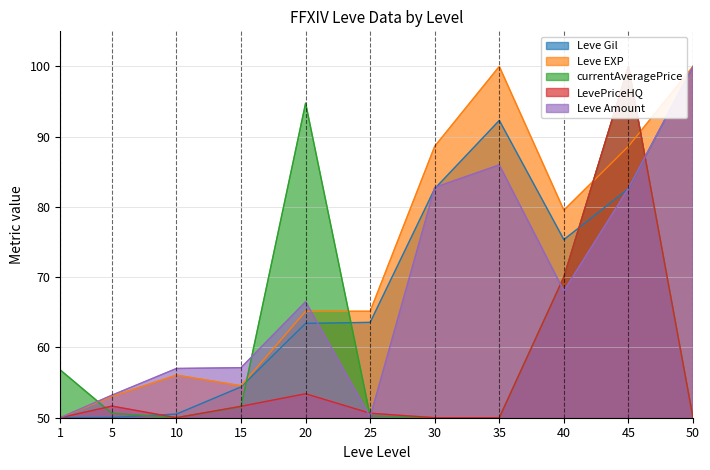

Reading left to right, list all the values displayed in this chart.

Leve Gil: 50.0	50.0	50.5	54.4	63.4	63.6	82.6	92.3	75.4	82.6	100.0
Leve EXP: 50.0	53.0	56.1	54.5	65.2	65.2	88.6	100.0	79.5	88.6	100.0
currentAveragePrice: 56.8	50.6	50.0	51.6	94.8	50.3	50.0	50.0	70.0	100.0	50.0
LevePriceHQ: 50.0	51.7	50.0	51.6	53.4	50.6	50.0	50.0	70.0	100.0	50.0
Leve Amount: 50.0	53.2	57.0	57.1	66.5	50.1	82.8	86.0	68.1	82.7	100.0